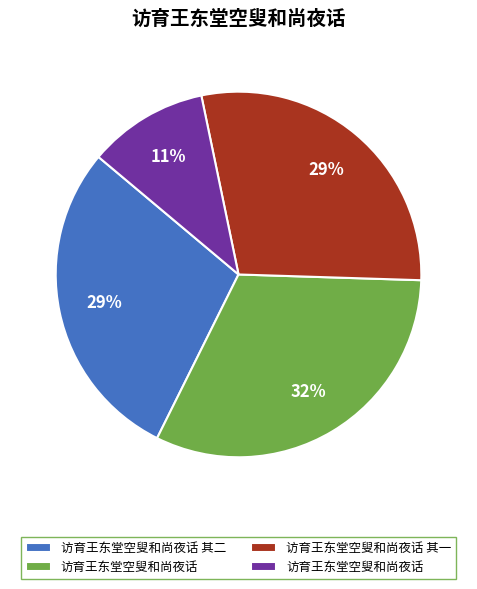

Count the number of slices in the pie.

4